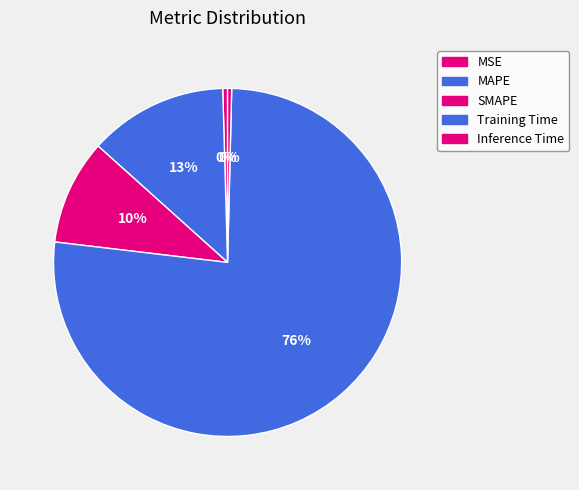

How many segments does this pie chart have?

5